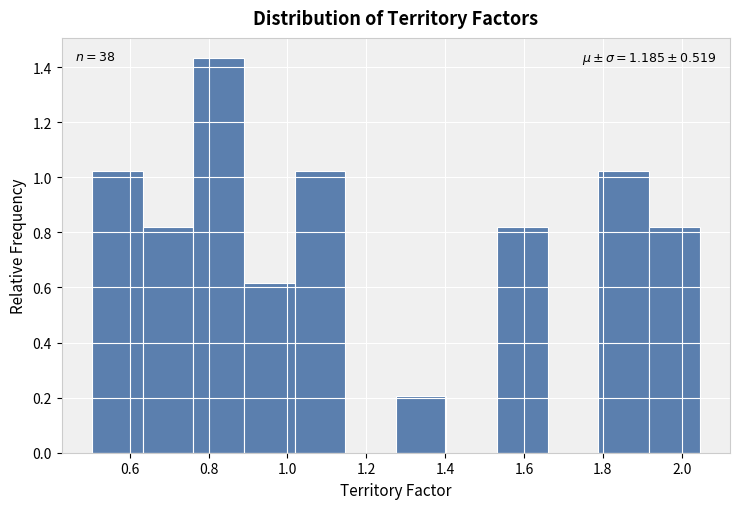

Which range on the x-axis has the tallest bar?

0.76 to 0.88